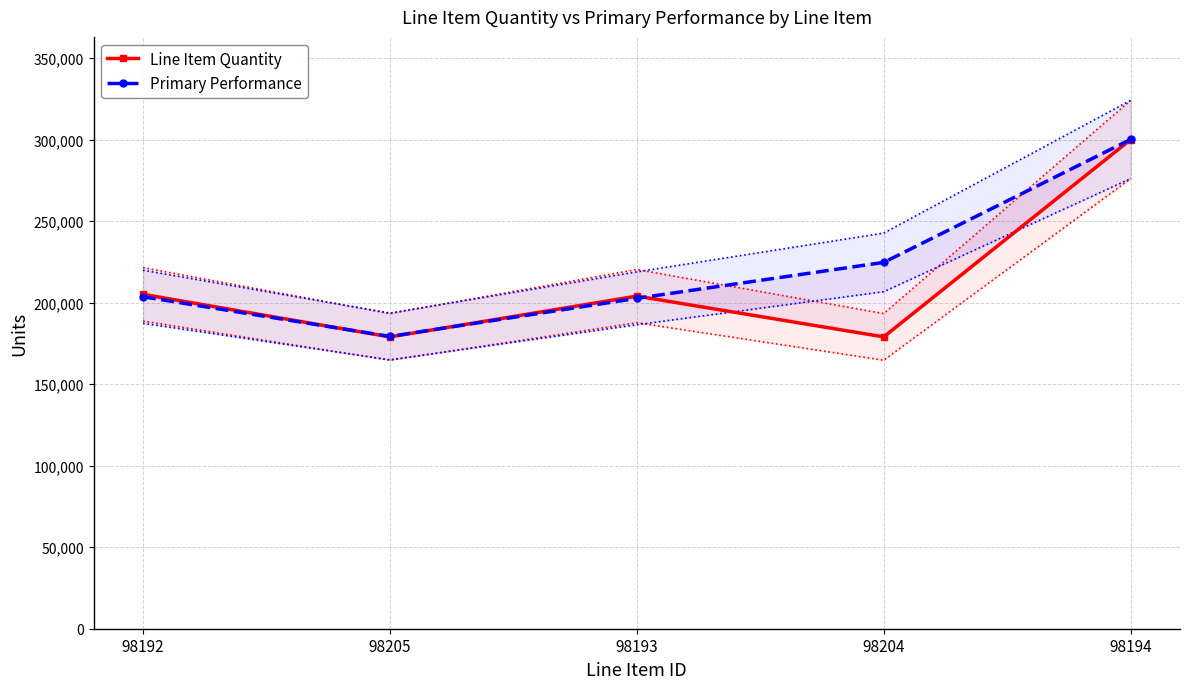

What is the average value of the Primary Performance series?

222053